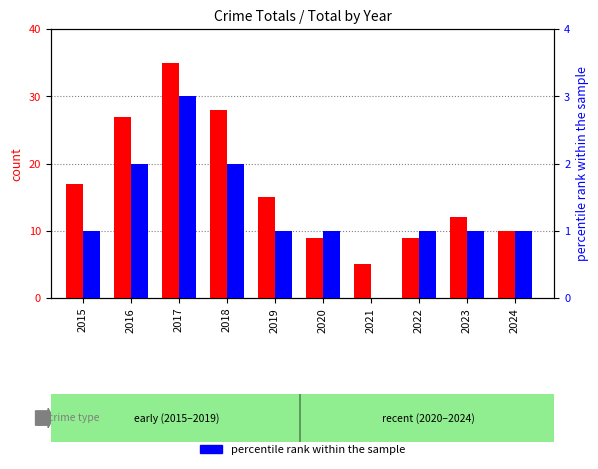

At which category is the sum across all series the highest?

2017